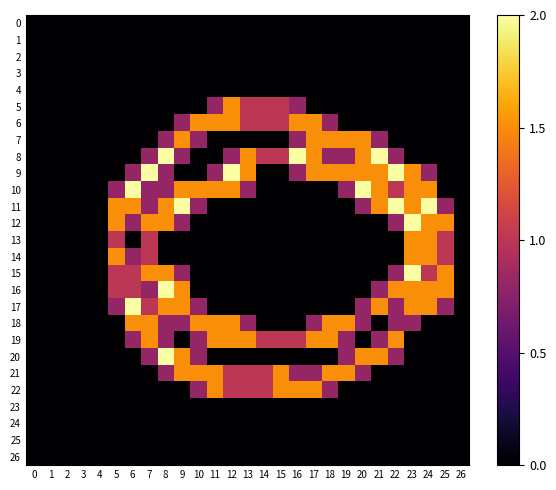

What is the spread (max minus min) of values at 14?

1.0